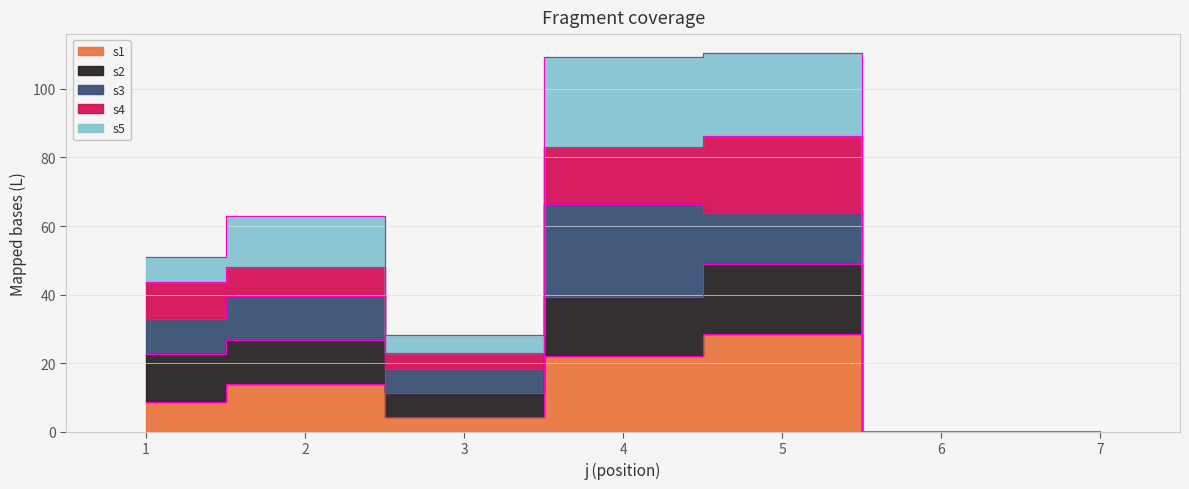

How many interior local valleys does the s1 series have?

1